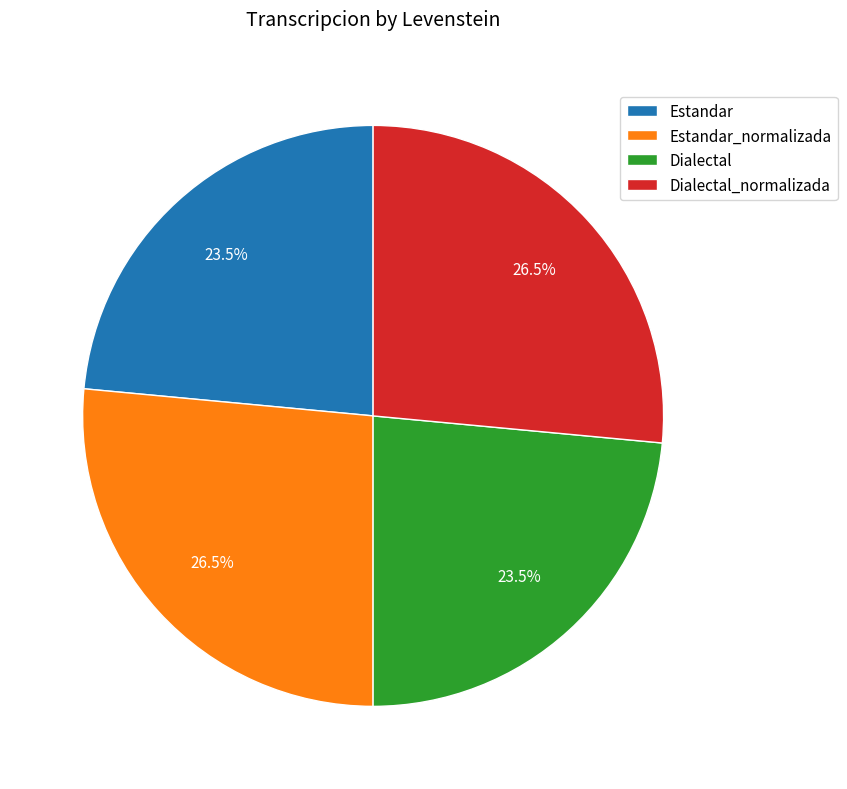

Is it true that Dialectal_normalizada is 40% of the pie?

False